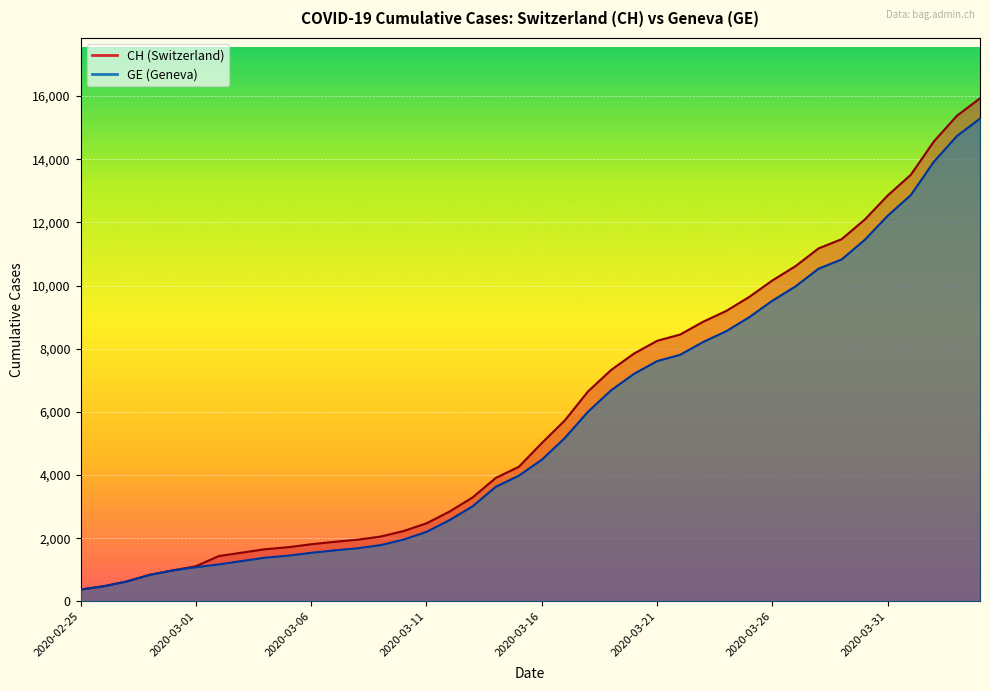

At how many categories does at least one series exceed 5077?

19